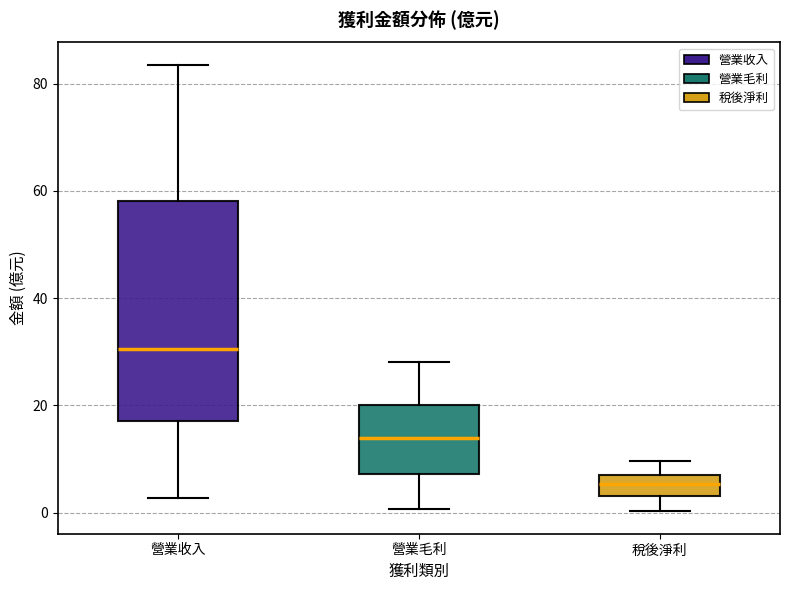

Which box has the lowest median line?

稅後淨利